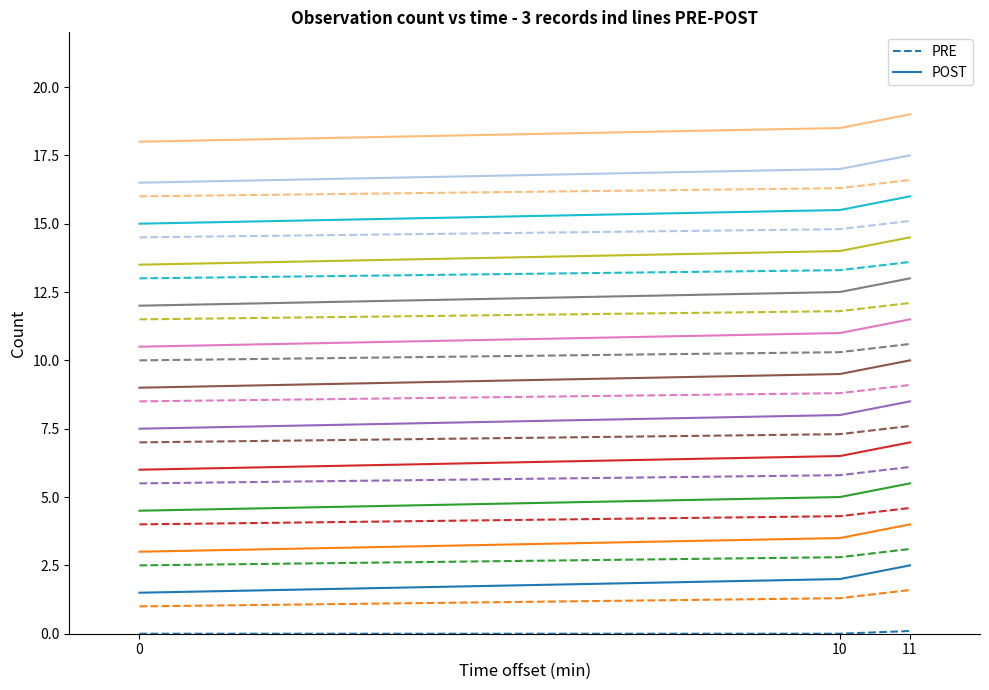

Reading left to right, extract all data points from this chart.

PRE: 0=0.0	10=0.0	11=0.1
POST: 0=1.5	10=2.0	11=2.5